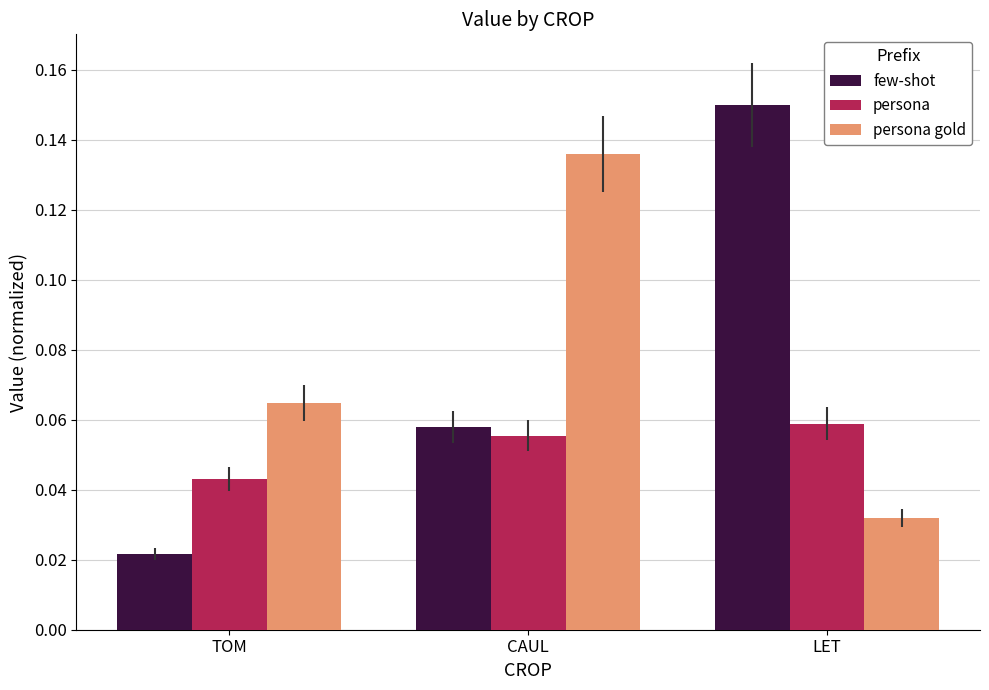

Which series has the widest spread of values?

few-shot